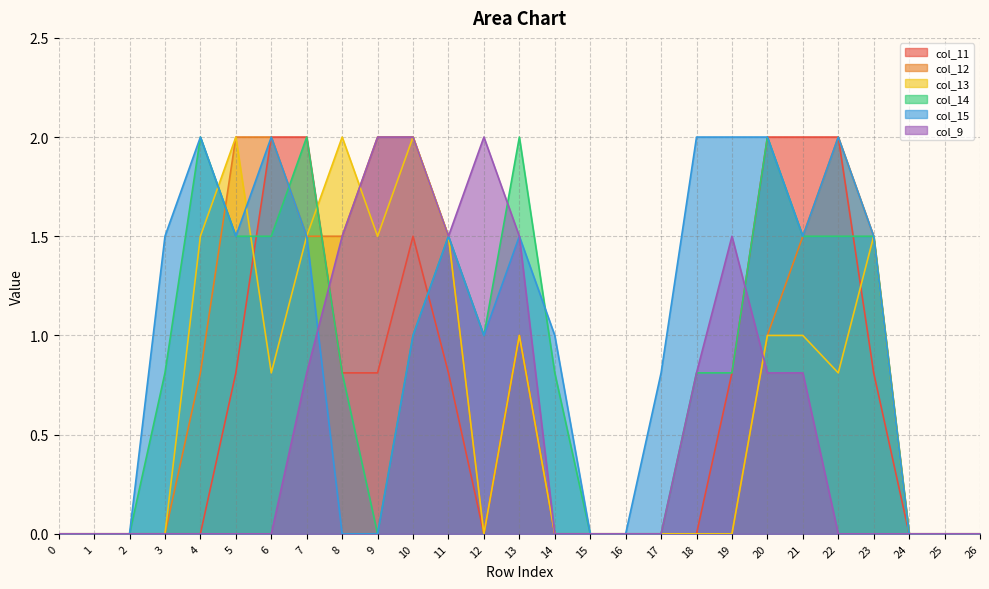

What are all the series names shown in the legend?

col_11, col_12, col_13, col_14, col_15, col_9